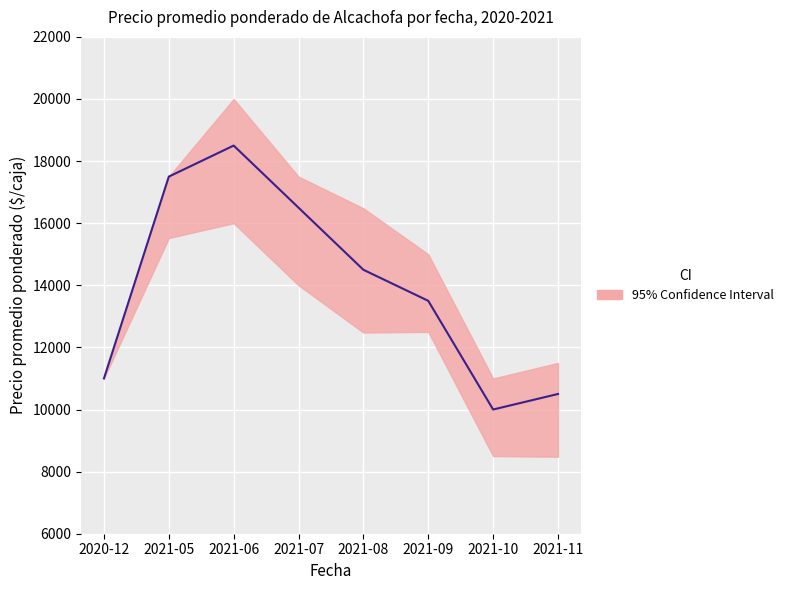

List the labels in order of value, smallest first.

2021-10, 2021-11, 2020-12, 2021-09, 2021-08, 2021-07, 2021-05, 2021-06